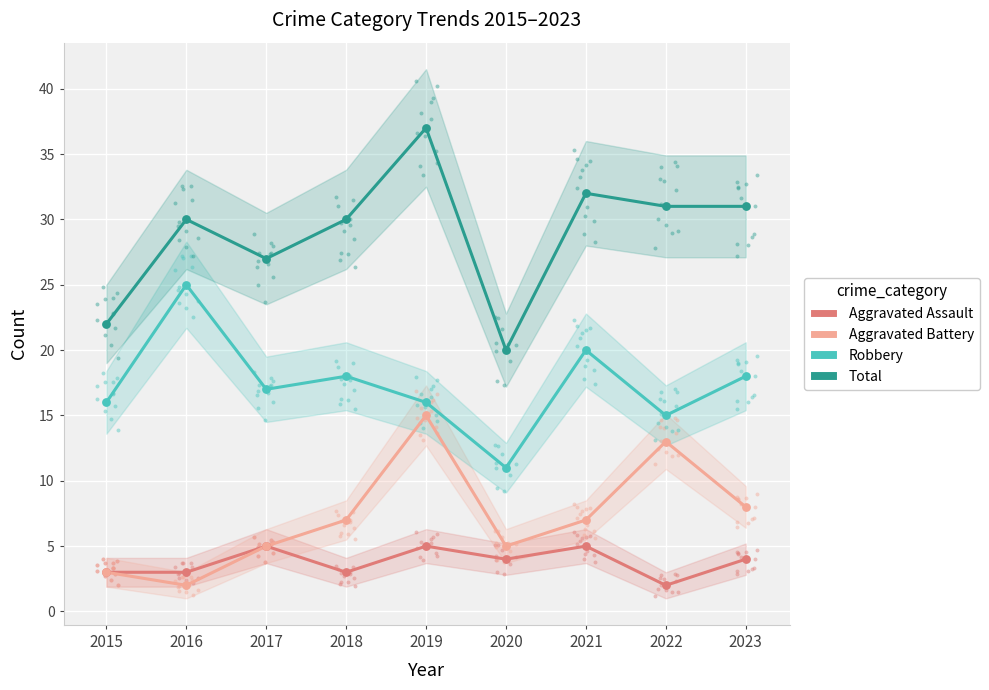

At which category is the sum across all series the highest?

2019